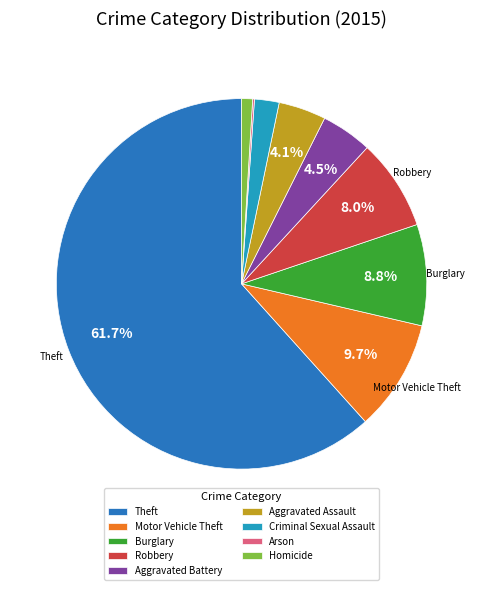

What is the ratio of the value at Aggravated Battery to the value at Robbery?

0.6